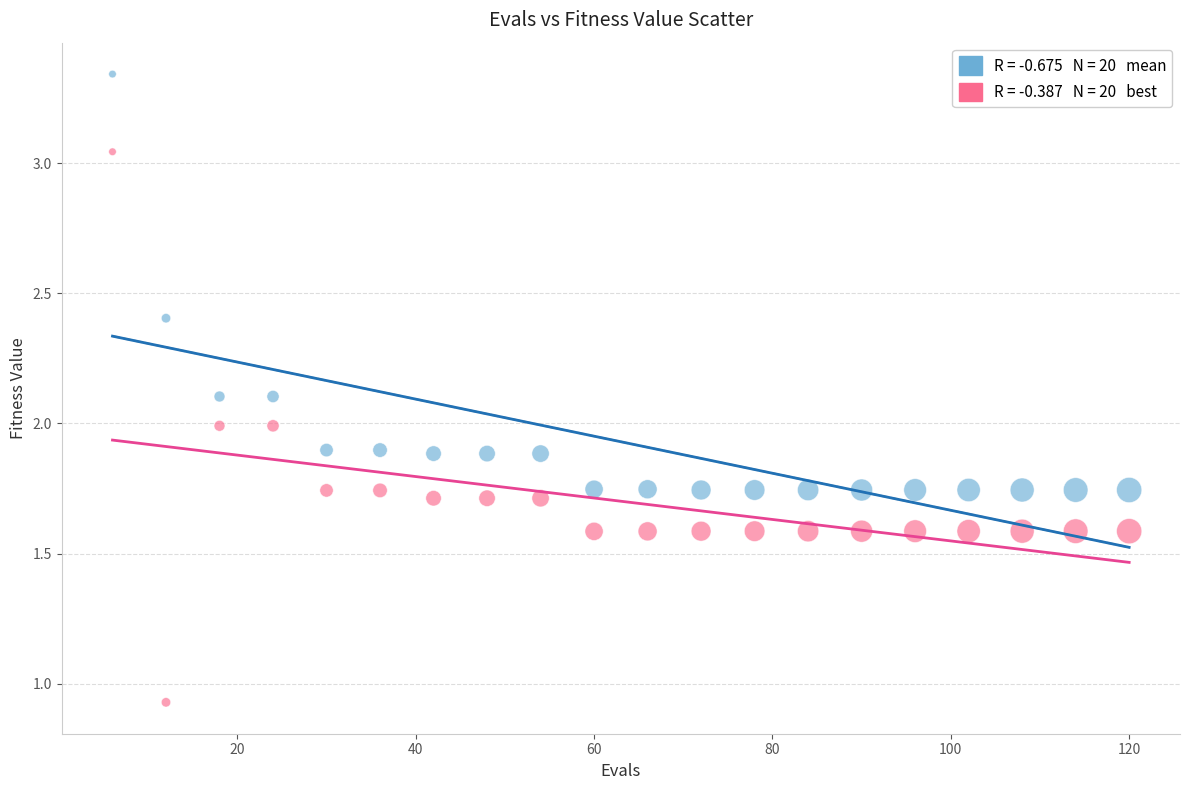

Across all data points, what is the range of Y values (max minus min)?

2.4